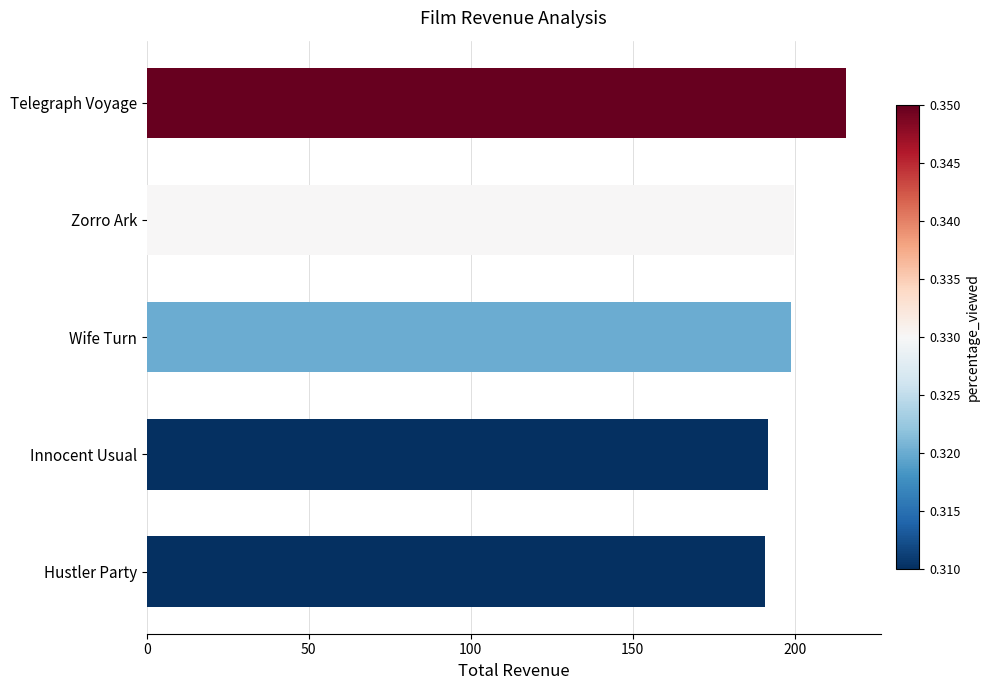

What is the maximum value shown in the chart?

215.8